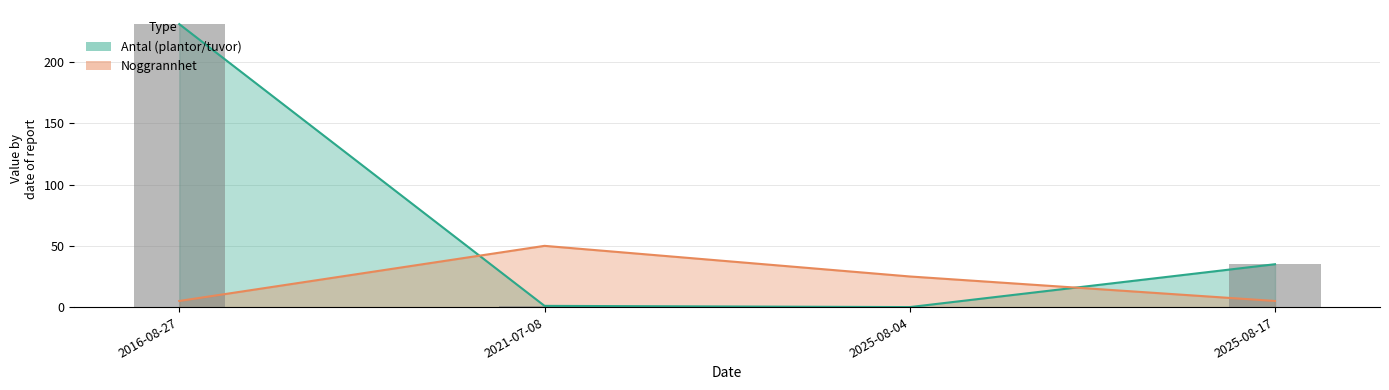

The Antal (observations) series shows 152 at 2025-08-04. True or false?

False